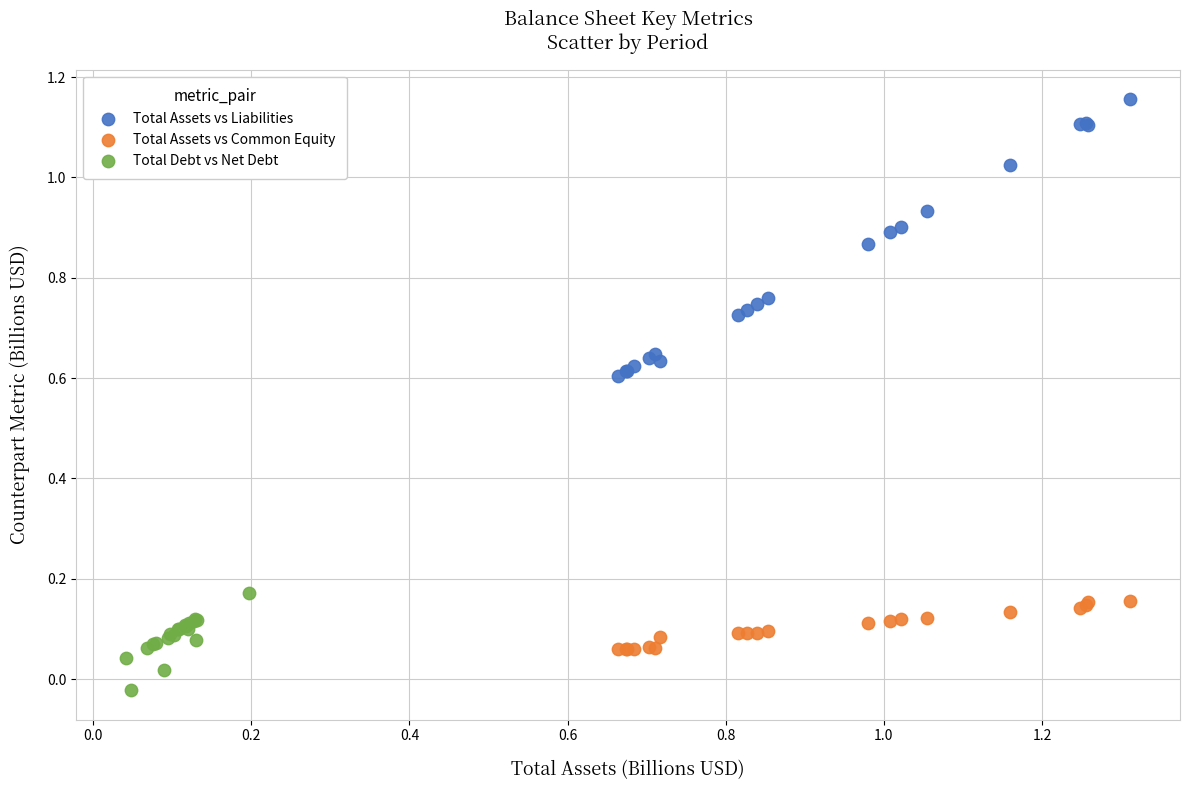

Which series contains the highest Y value?

Total Assets vs Liabilities